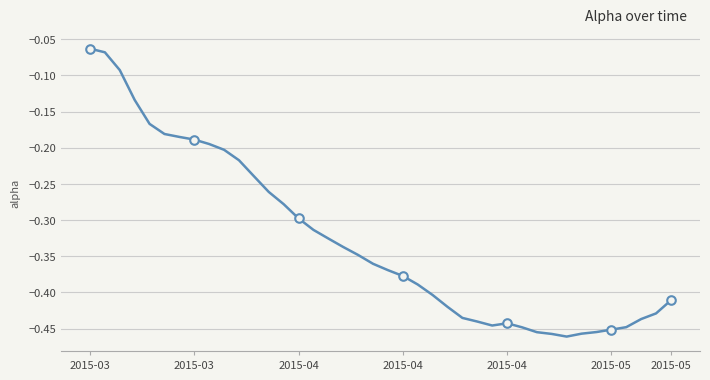

What is the difference between the maximum and minimum values?

0.4